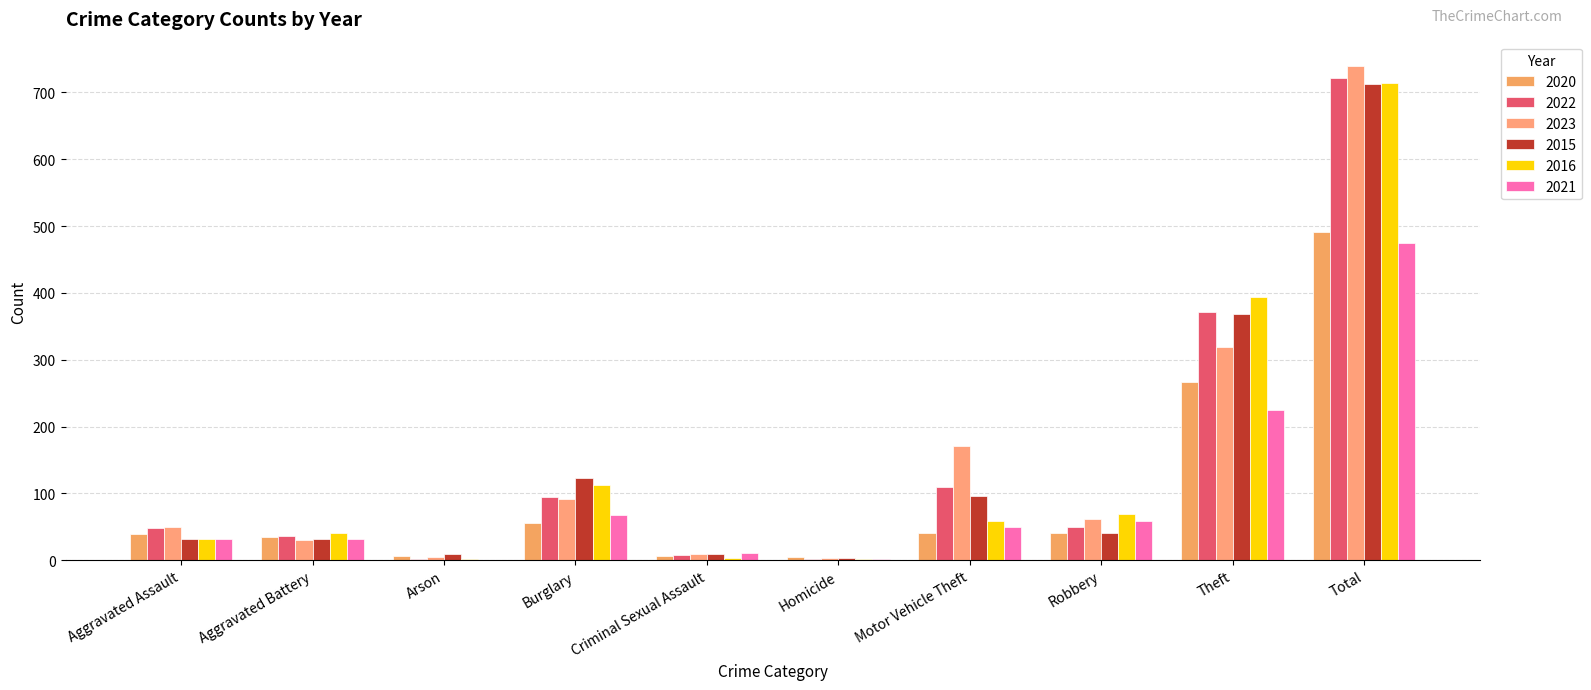

Are the bars horizontal?

No